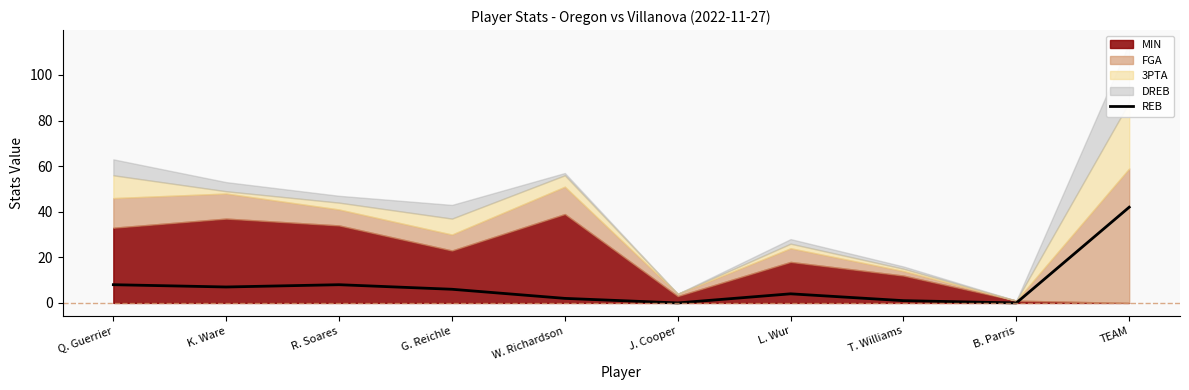

What is the difference between the values at K. Ware and G. Reichle?

1